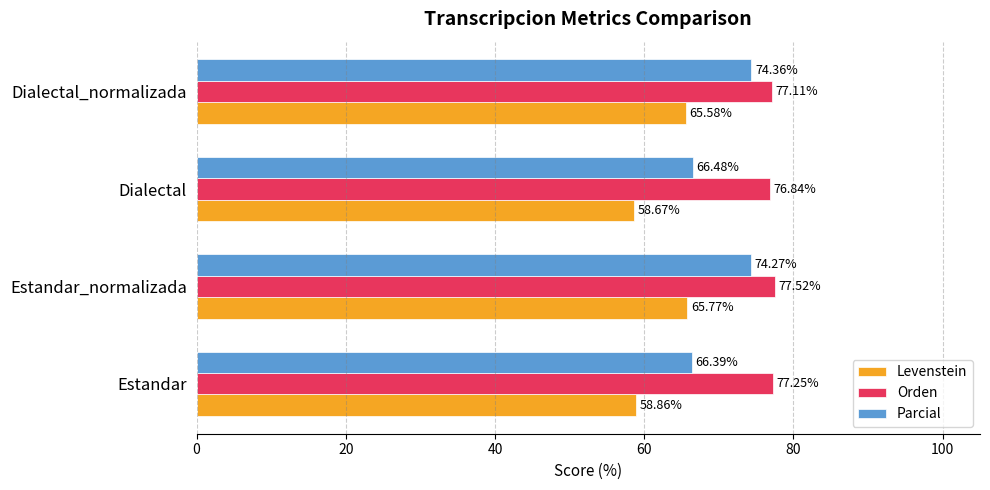

Which series changed the most between Dialectal and Dialectal_normalizada?

Parcial